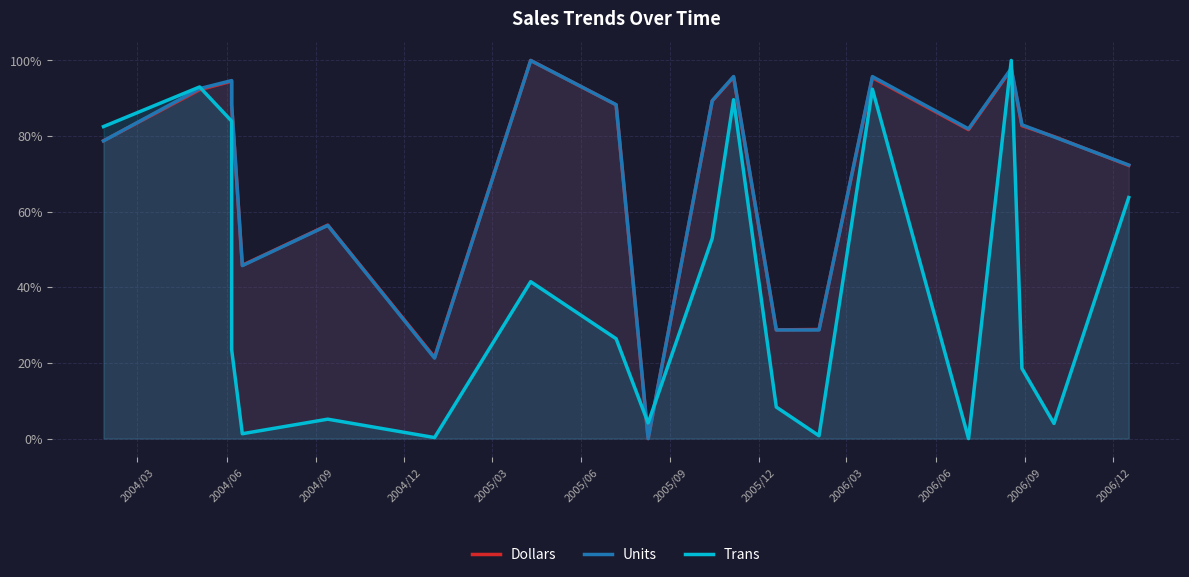

Which series has the largest total across all categories?

Units